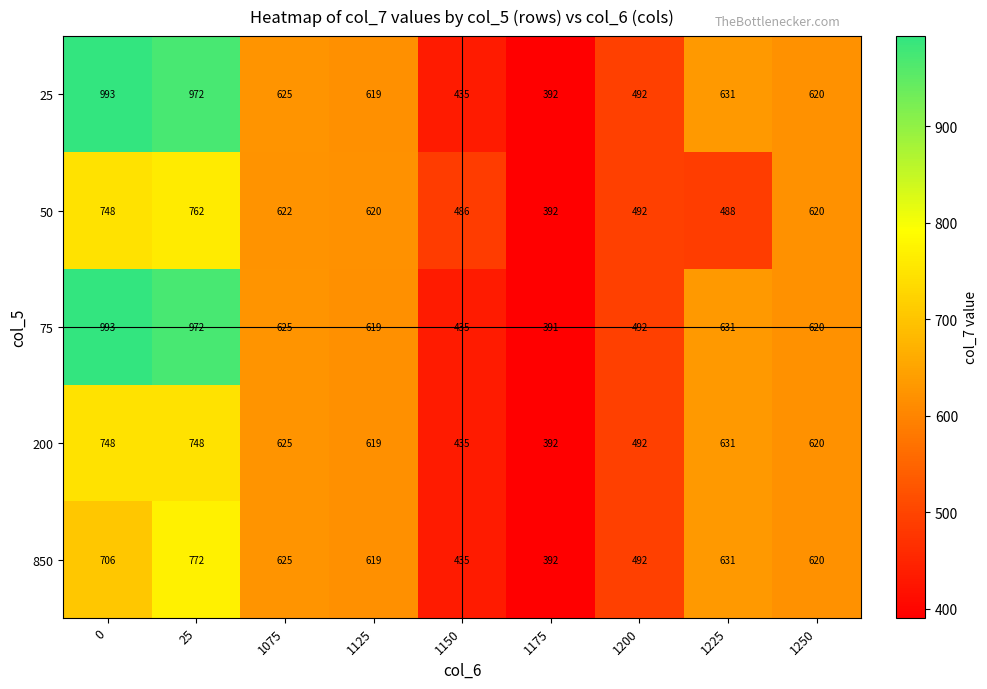

What is the spread (max minus min) of values at 1225?

143